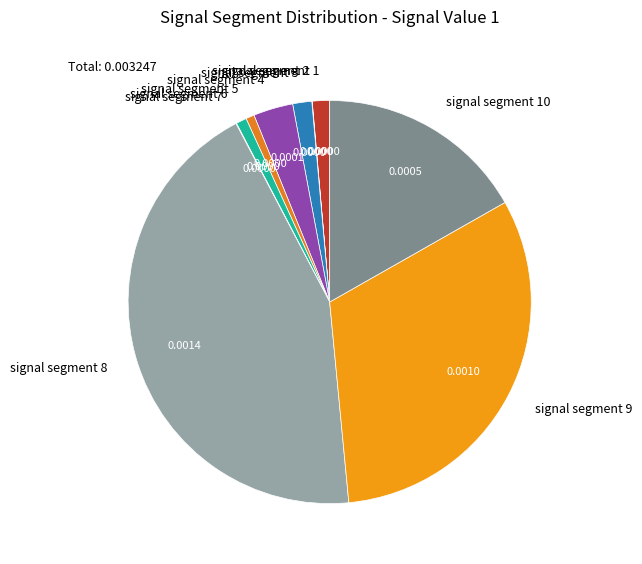

Combined, do signal segment 10 and signal segment 3 account for over 50%?

No